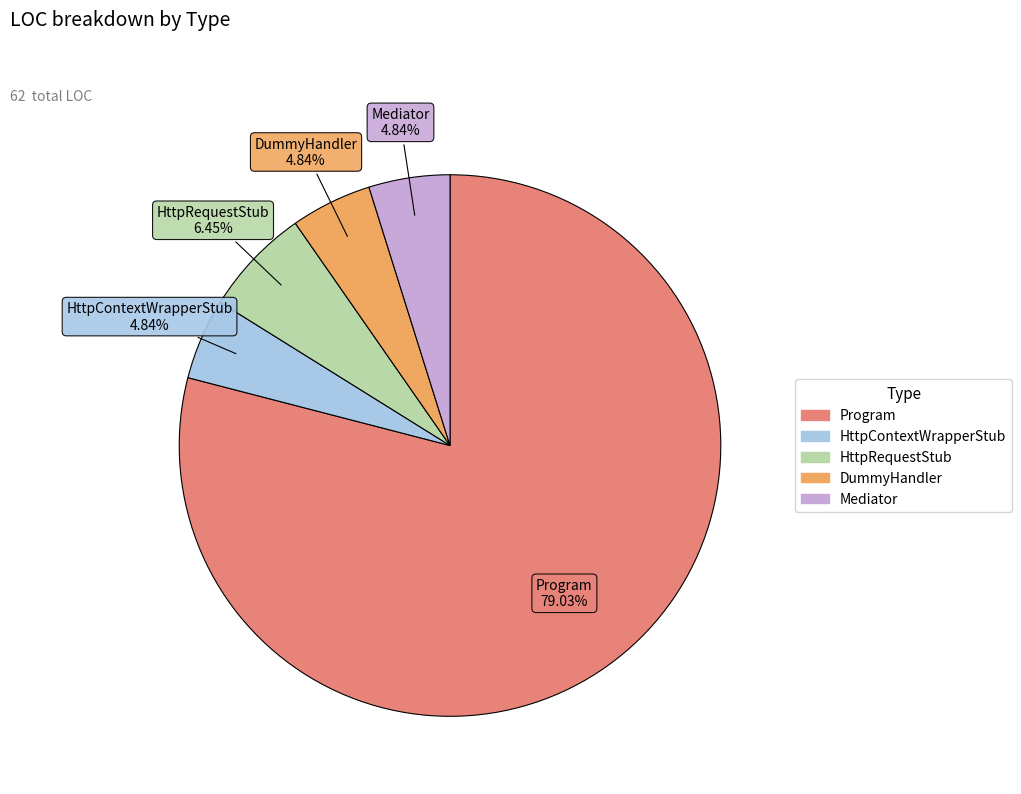

Which slice is the largest?

Program